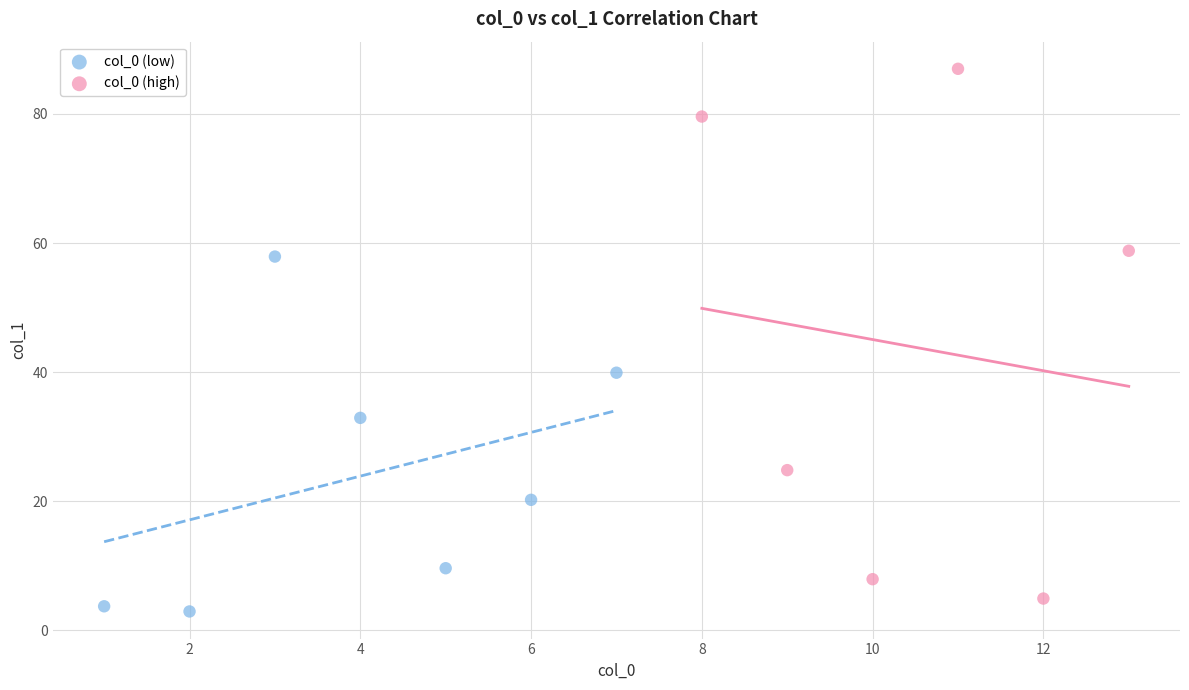

Which series contains the highest Y value?

col_0 (high)